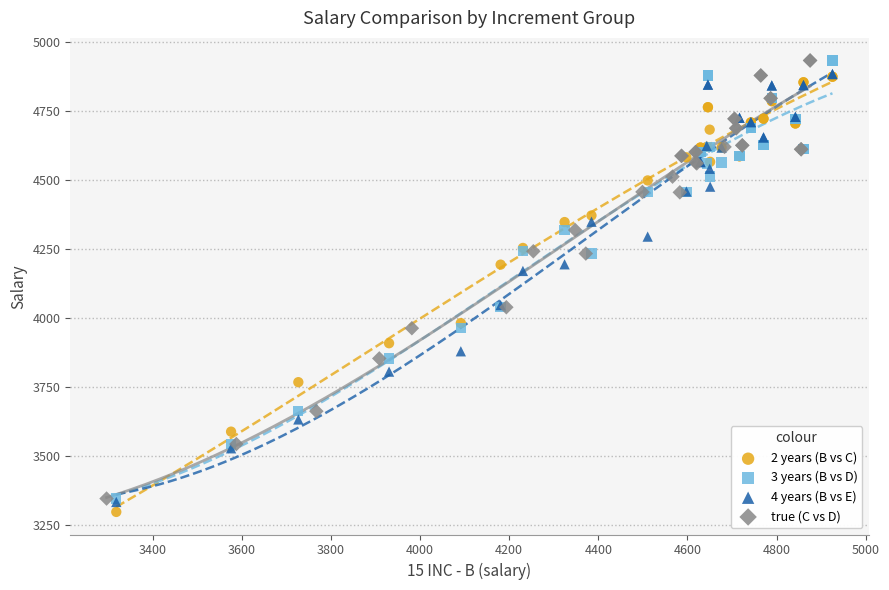

What are all the series names shown in the legend?

2 years (B vs C), 3 years (B vs D), 4 years (B vs E), true (C vs D)